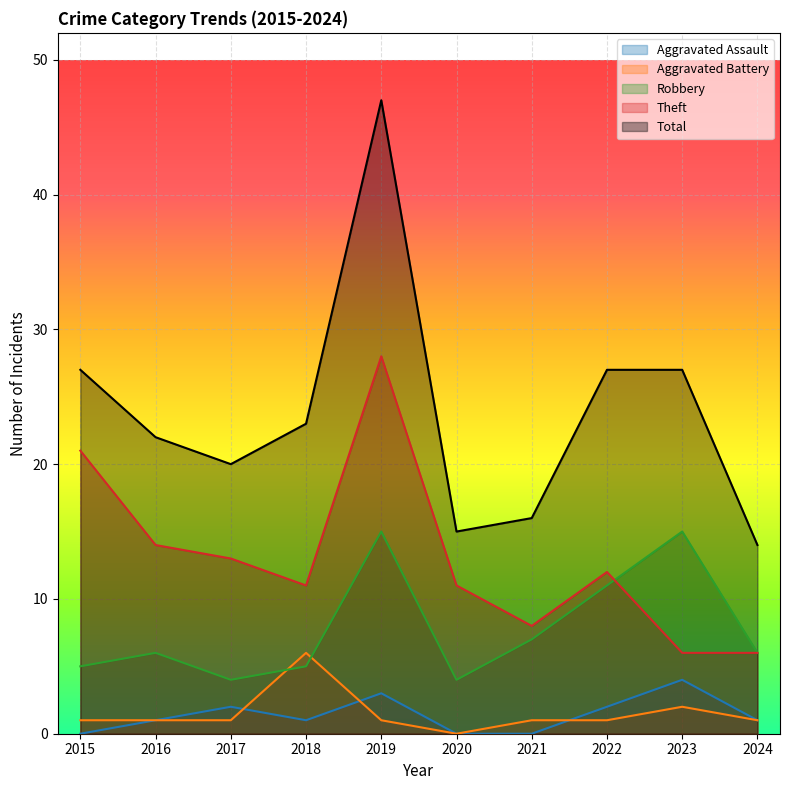

List the labels in order of Theft value, smallest first.

2023, 2024, 2021, 2018, 2020, 2022, 2017, 2016, 2015, 2019